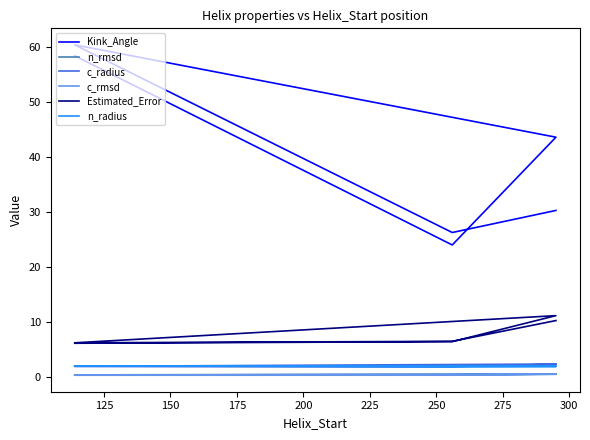

In Kink_Angle, how many points are higher than both neighbors (excluding endpoints)?

1